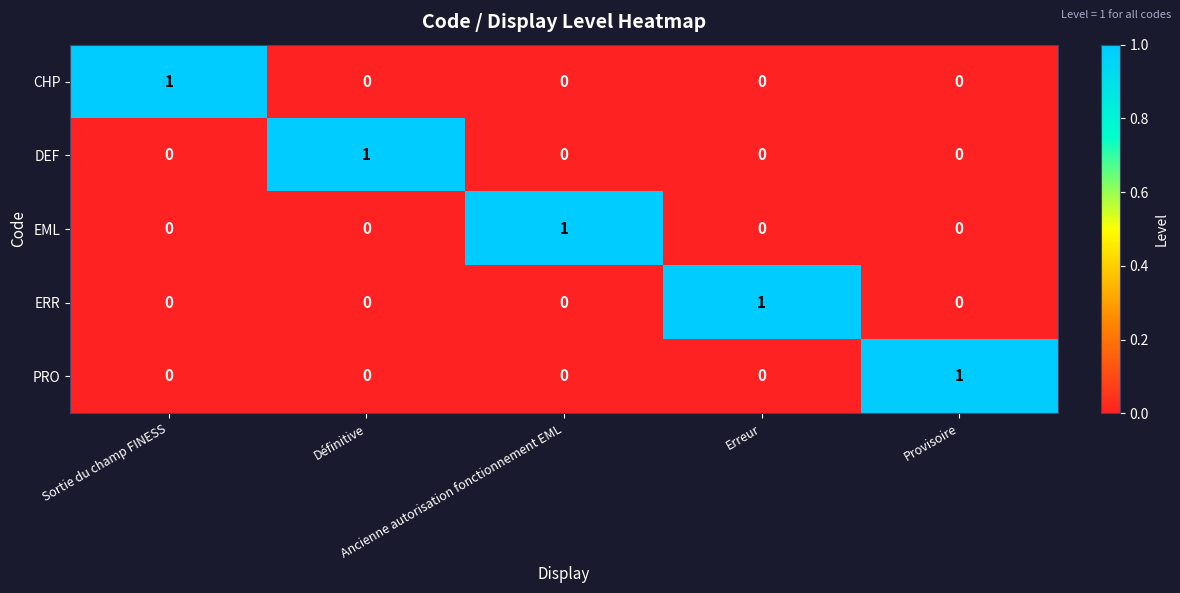

Count the CHP values in the range 0 to 1.

5